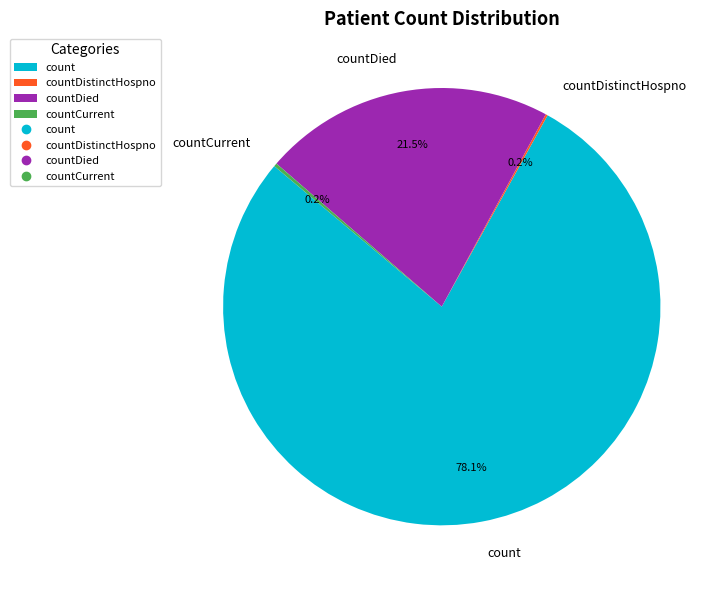

The count slice represents 65% of the pie. True or false?

False